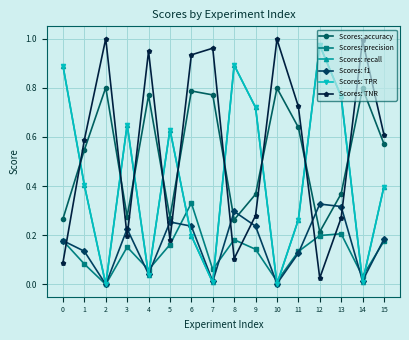

What is the highest value of the Scores: precision series?

0.3